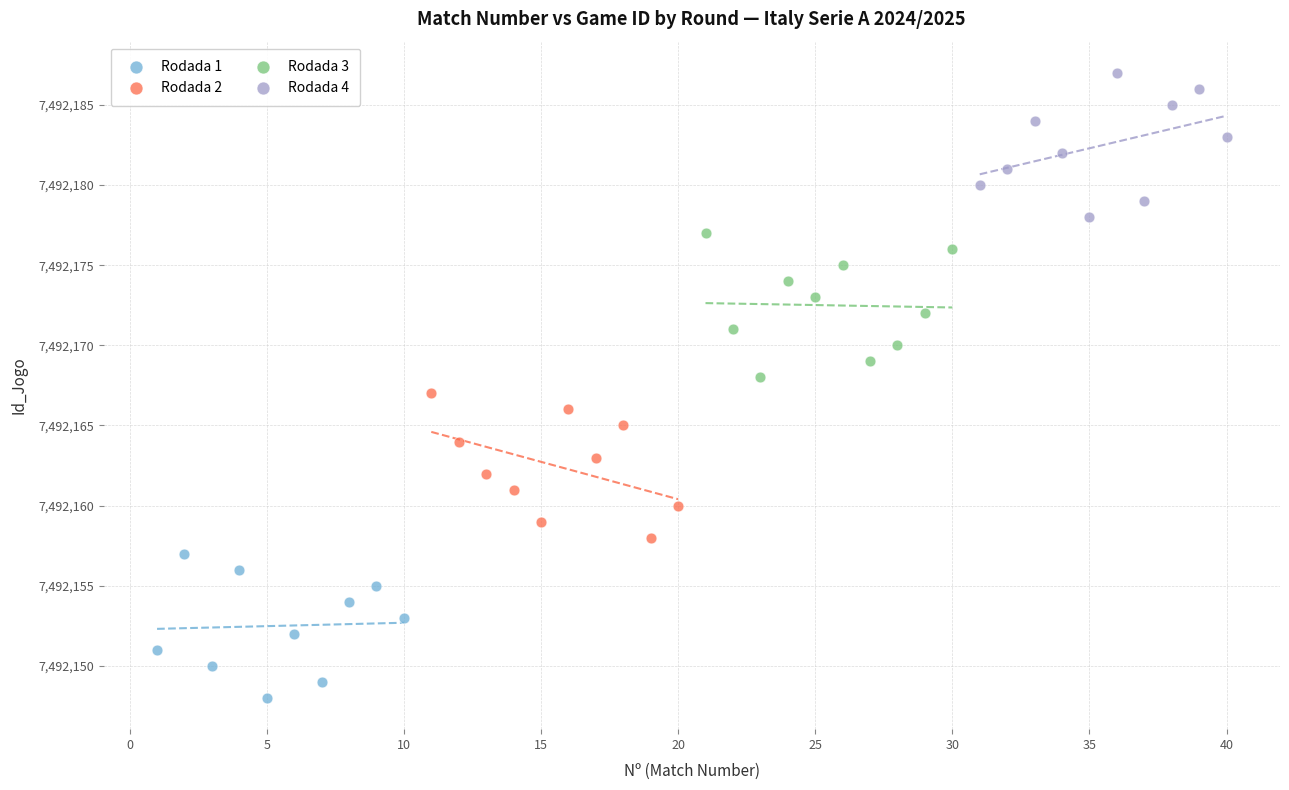

Which series contains the lowest Y value?

Rodada 1